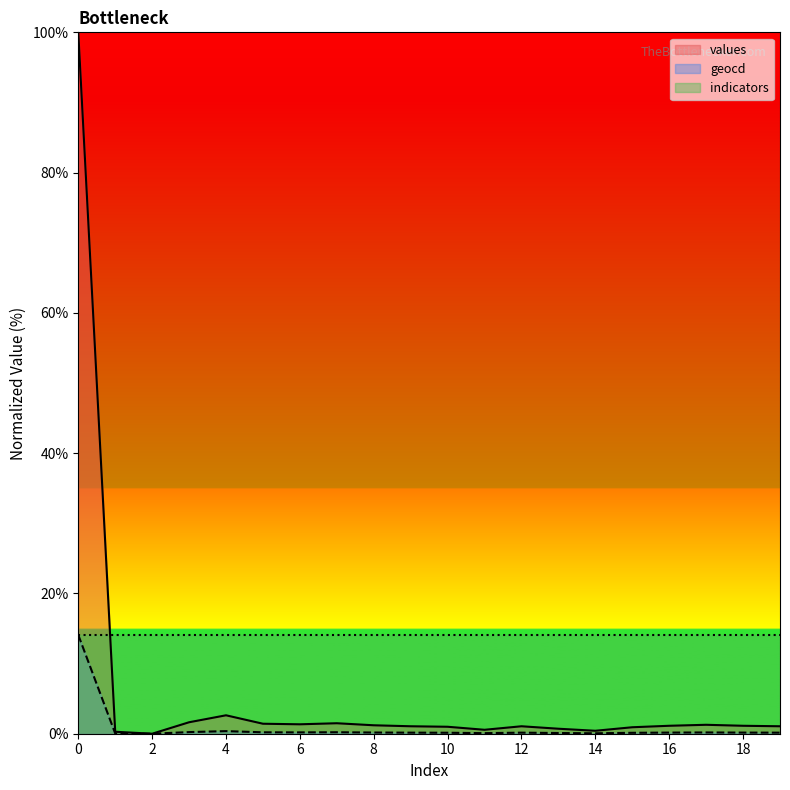

List the labels in order of values value, smallest first.

2, 1, 14, 11, 13, 15, 10, 9, 12, 19, 16, 18, 8, 17, 6, 5, 7, 3, 4, 0